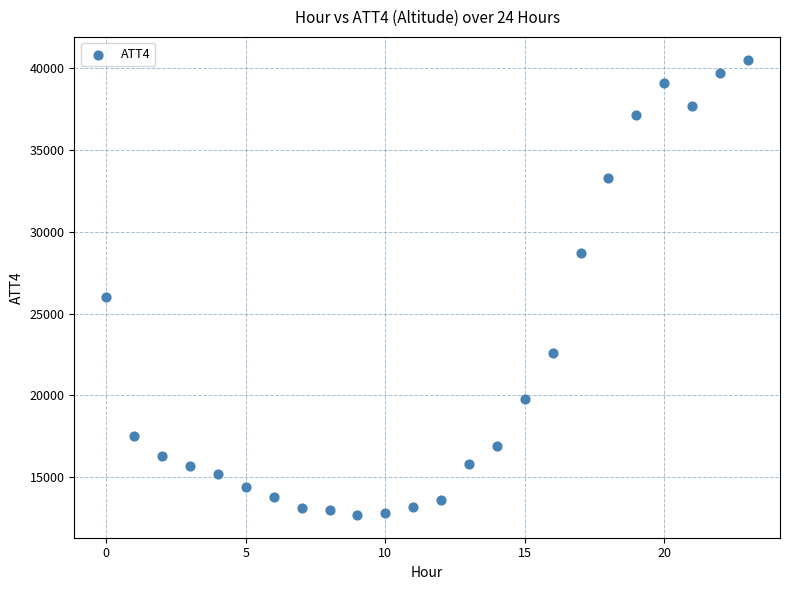

What Y value in the scatter plot is closest to 26600?

26000